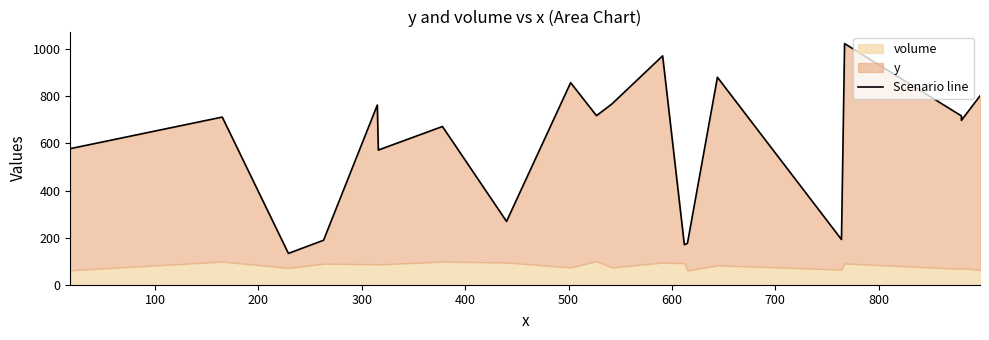

What is the sum of all values?

11864